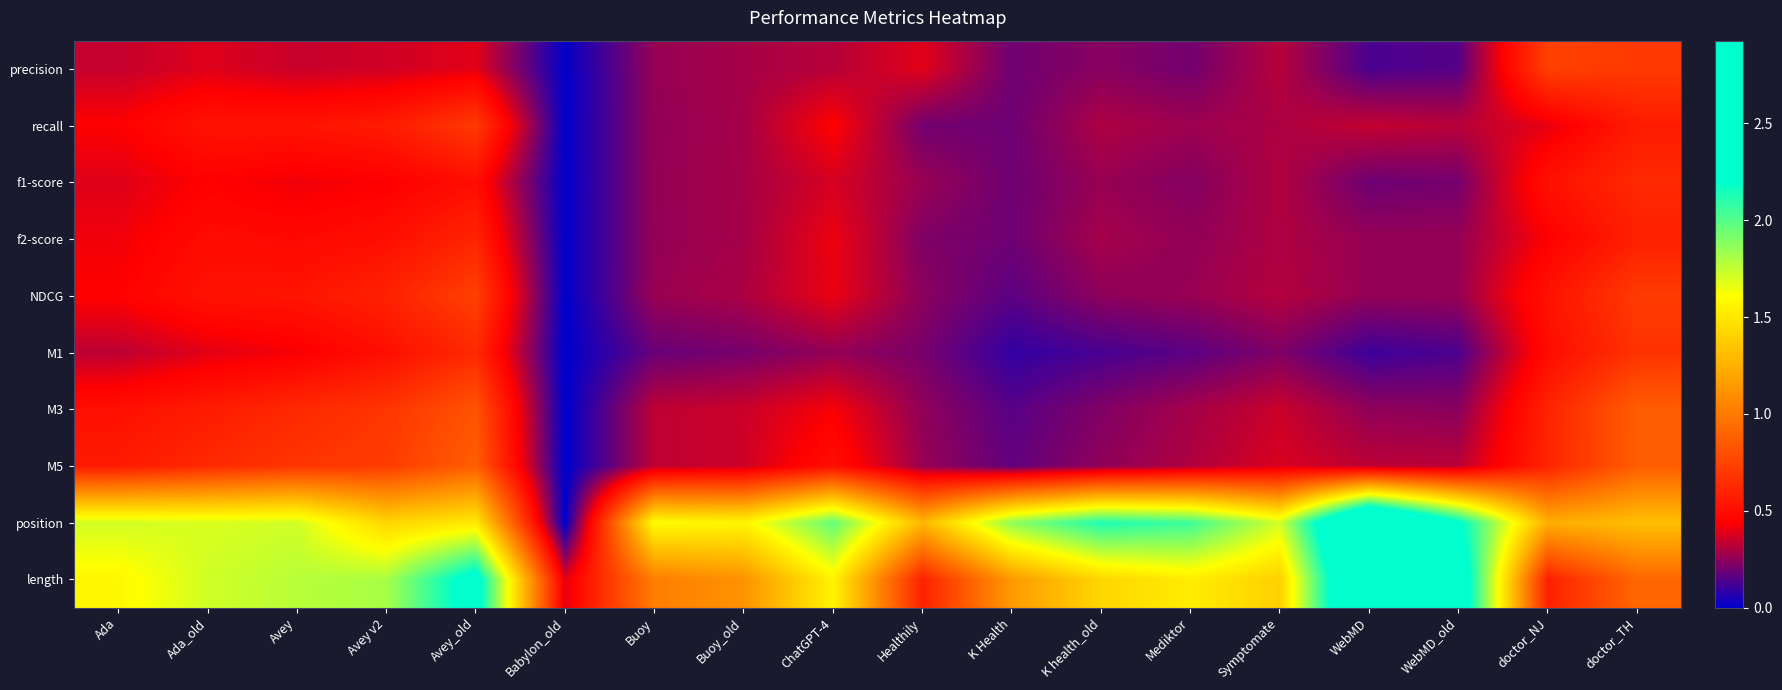

How many series are shown in this chart?

10